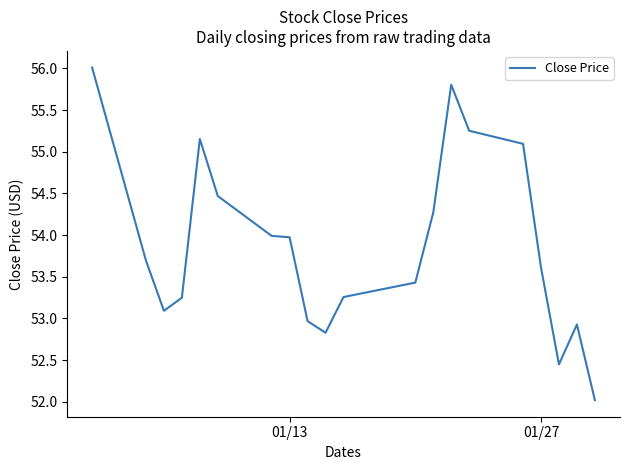

What is the smallest value displayed?

52.0